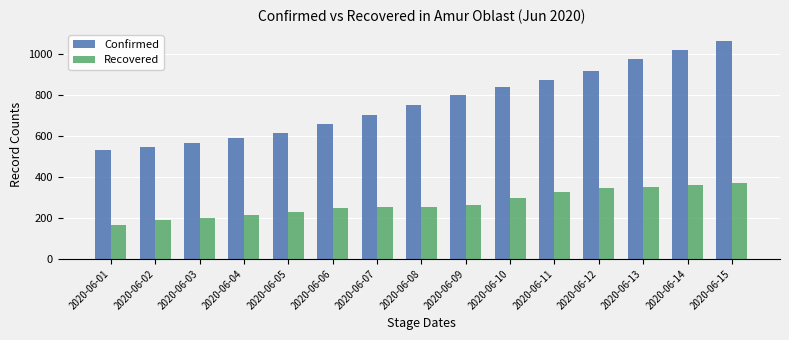

Which category has the highest value across all series?

2020-06-15